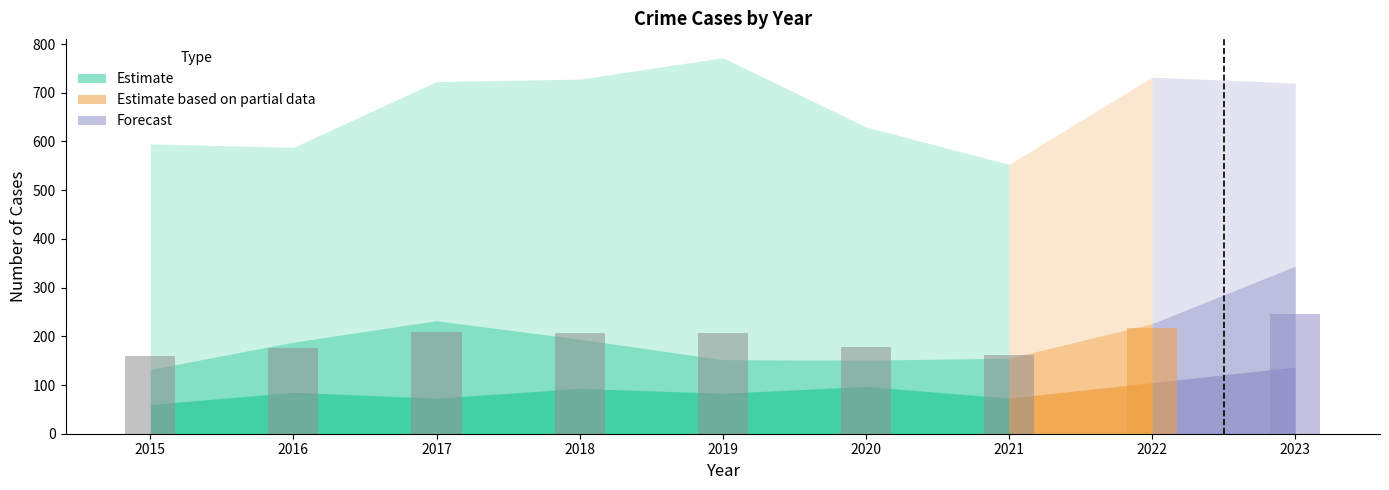

What is the difference between the values at 2015 and 2017?

48.6